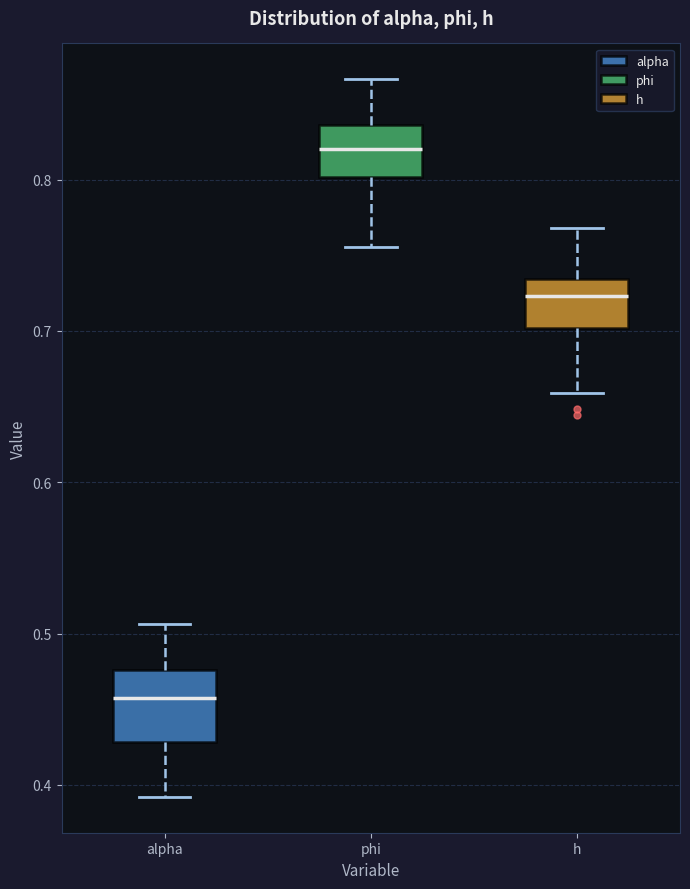

Which box is the tallest, from its lower edge to its upper edge?

alpha